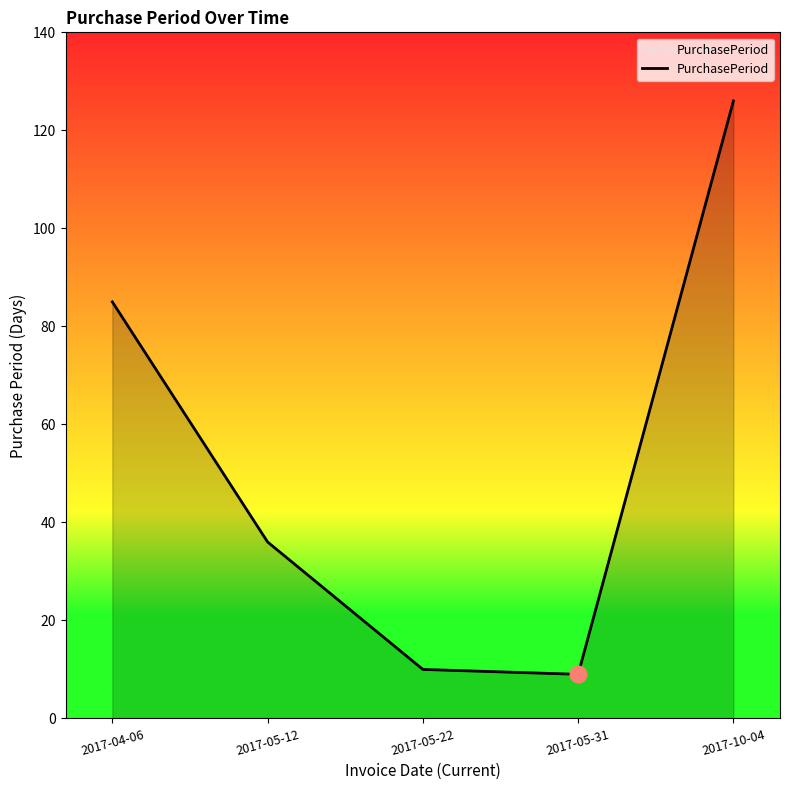

True or false: the data has more than 1 interior local peaks.

False